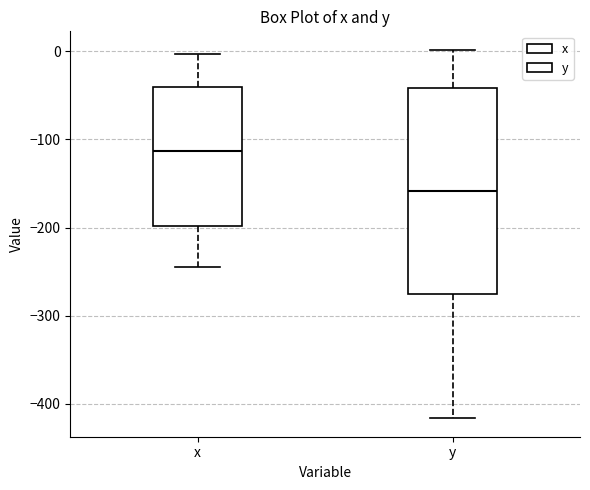

Reading left to right, read every box against the y-axis: the position of its median line, the range the box covers, and the ends of its whiskers. The values are not printed on the chart, so give them approximately, as read against the axis.

x: median -110, box -200 to -40, whiskers -240 to 0
y: median -160, box -280 to -40, whiskers -420 to 0